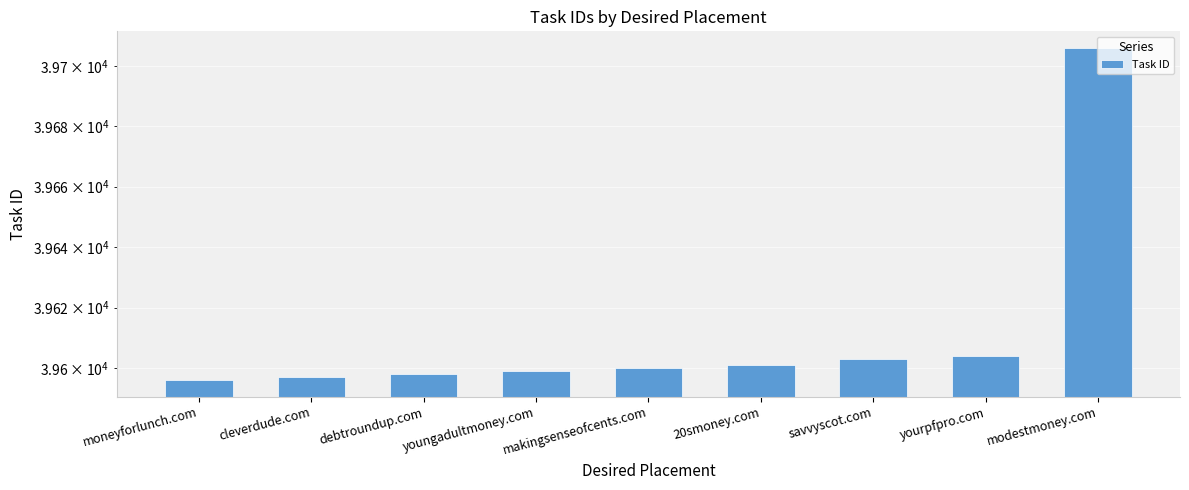

How many data points are less than 39600?

4